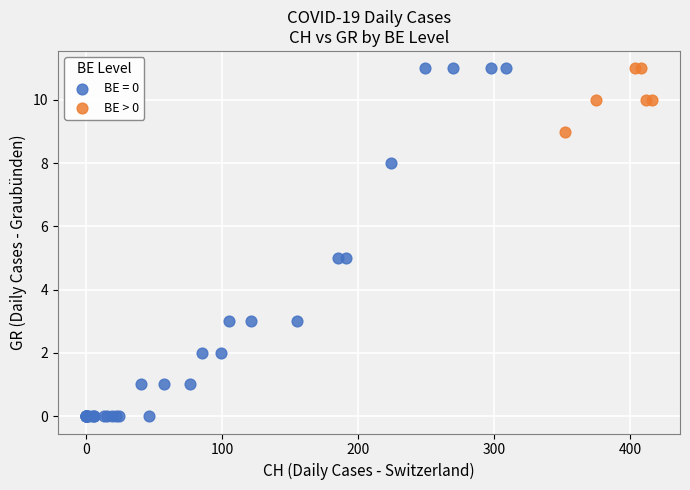

Which series reaches the minimum Y coordinate?

BE = 0